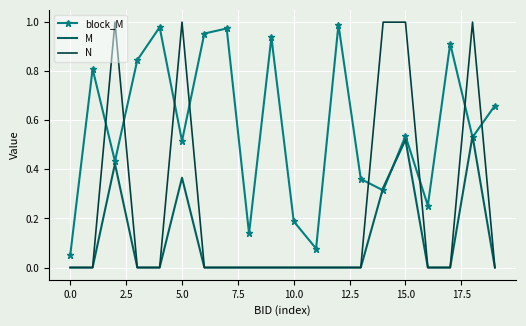

Rank the series by their average value, from highest to lowest.

block_M, N, M